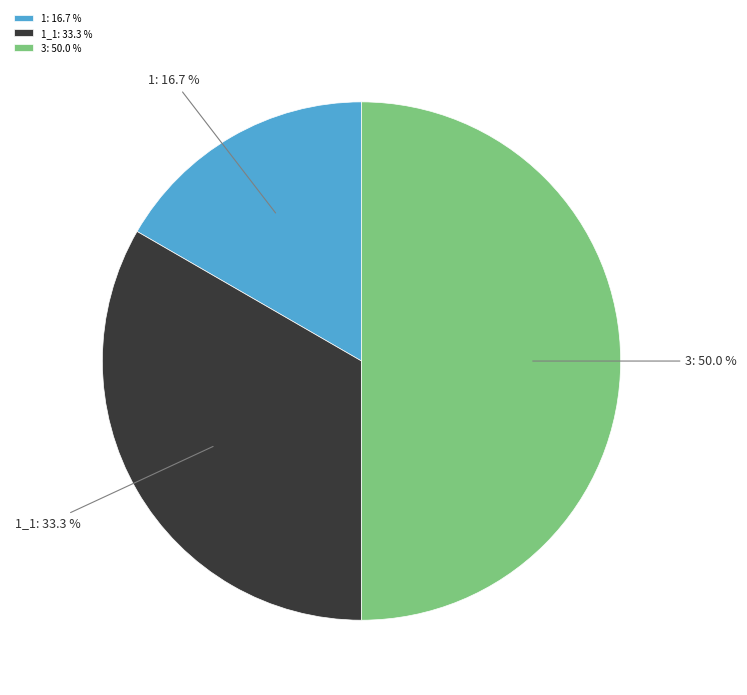

How many slices are in this pie chart?

3